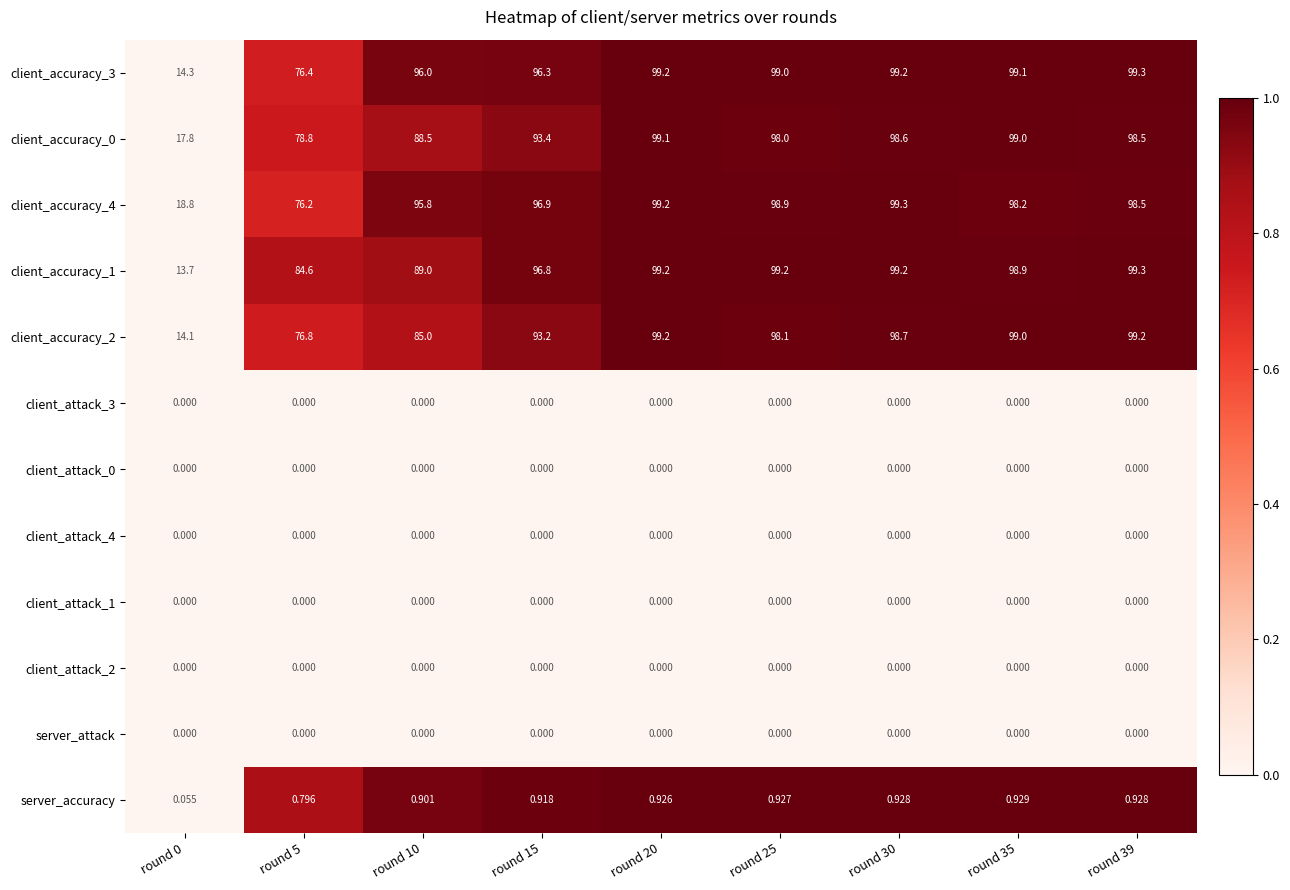

Reading left to right, list all the values displayed in this chart.

client_accuracy_3: round 0=14.3	round 5=76.4	round 10=96.0	round 15=96.3	round 20=99.2	round 25=99.0	round 30=99.2	round 35=99.1	round 39=99.3
client_accuracy_0: round 0=17.8	round 5=78.8	round 10=88.5	round 15=93.4	round 20=99.1	round 25=98.0	round 30=98.6	round 35=99.0	round 39=98.5
client_accuracy_4: round 0=18.8	round 5=76.2	round 10=95.8	round 15=96.9	round 20=99.2	round 25=98.9	round 30=99.3	round 35=98.2	round 39=98.5
client_accuracy_1: round 0=13.7	round 5=84.6	round 10=89.0	round 15=96.8	round 20=99.2	round 25=99.2	round 30=99.2	round 35=98.9	round 39=99.3
client_accuracy_2: round 0=14.1	round 5=76.8	round 10=85.0	round 15=93.2	round 20=99.2	round 25=98.1	round 30=98.7	round 35=99.0	round 39=99.2
client_attack_3: round 0=0.0	round 5=0.0	round 10=0.0	round 15=0.0	round 20=0.0	round 25=0.0	round 30=0.0	round 35=0.0	round 39=0.0
client_attack_0: round 0=0.0	round 5=0.0	round 10=0.0	round 15=0.0	round 20=0.0	round 25=0.0	round 30=0.0	round 35=0.0	round 39=0.0
client_attack_4: round 0=0.0	round 5=0.0	round 10=0.0	round 15=0.0	round 20=0.0	round 25=0.0	round 30=0.0	round 35=0.0	round 39=0.0
client_attack_1: round 0=0.0	round 5=0.0	round 10=0.0	round 15=0.0	round 20=0.0	round 25=0.0	round 30=0.0	round 35=0.0	round 39=0.0
client_attack_2: round 0=0.0	round 5=0.0	round 10=0.0	round 15=0.0	round 20=0.0	round 25=0.0	round 30=0.0	round 35=0.0	round 39=0.0
server_attack: round 0=0.0	round 5=0.0	round 10=0.0	round 15=0.0	round 20=0.0	round 25=0.0	round 30=0.0	round 35=0.0	round 39=0.0
server_accuracy: round 0=0.1	round 5=0.8	round 10=0.9	round 15=0.9	round 20=0.9	round 25=0.9	round 30=0.9	round 35=0.9	round 39=0.9